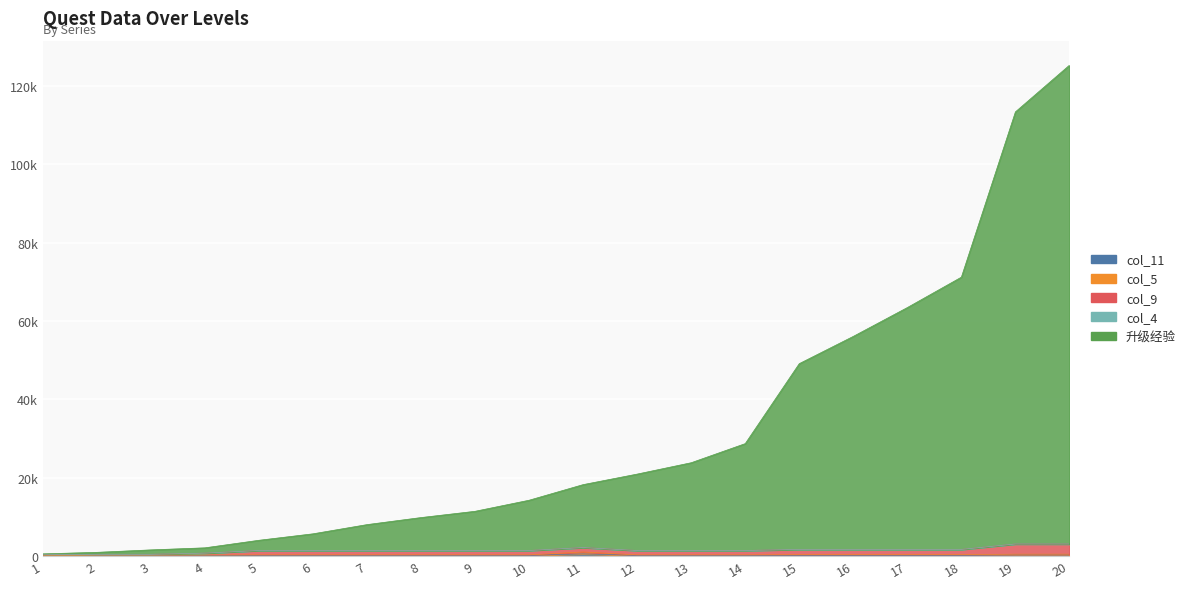

How many values in the col_5 series exceed 250?

7